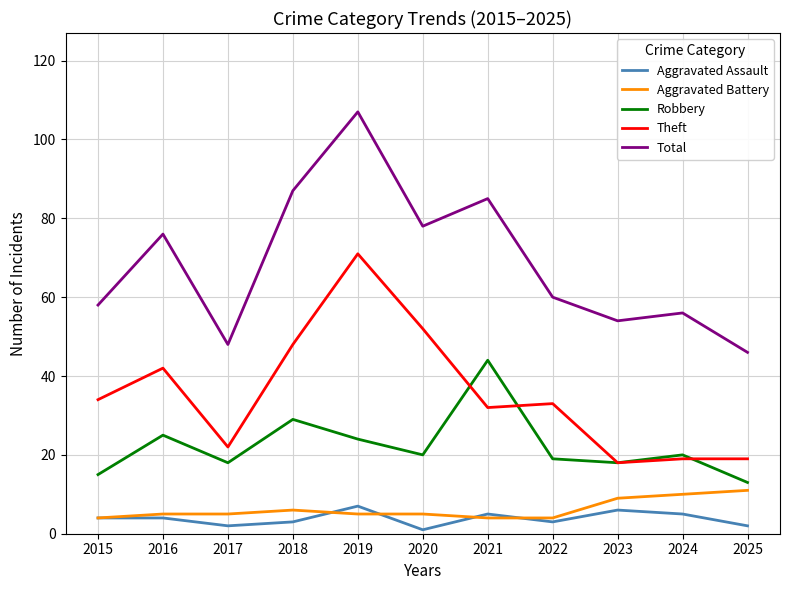

What is the spread (max minus min) of values at 2020?

77